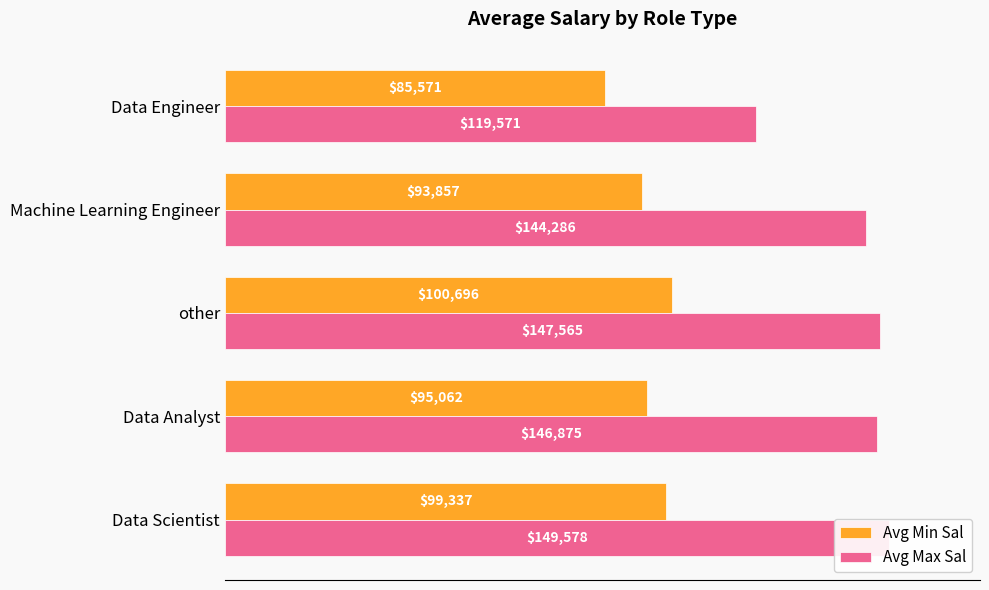

What is the difference between the maximum and minimum values in the Avg Max Sal series?

30006.9